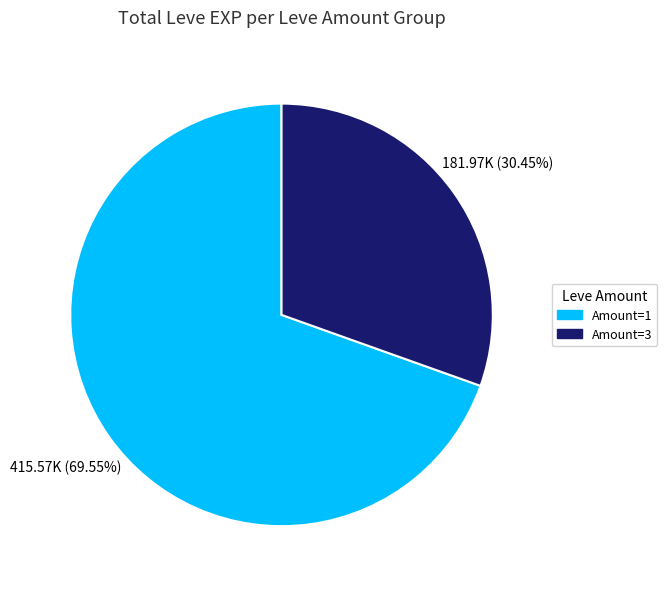

Is there any slice that represents more than half of the pie?

Yes